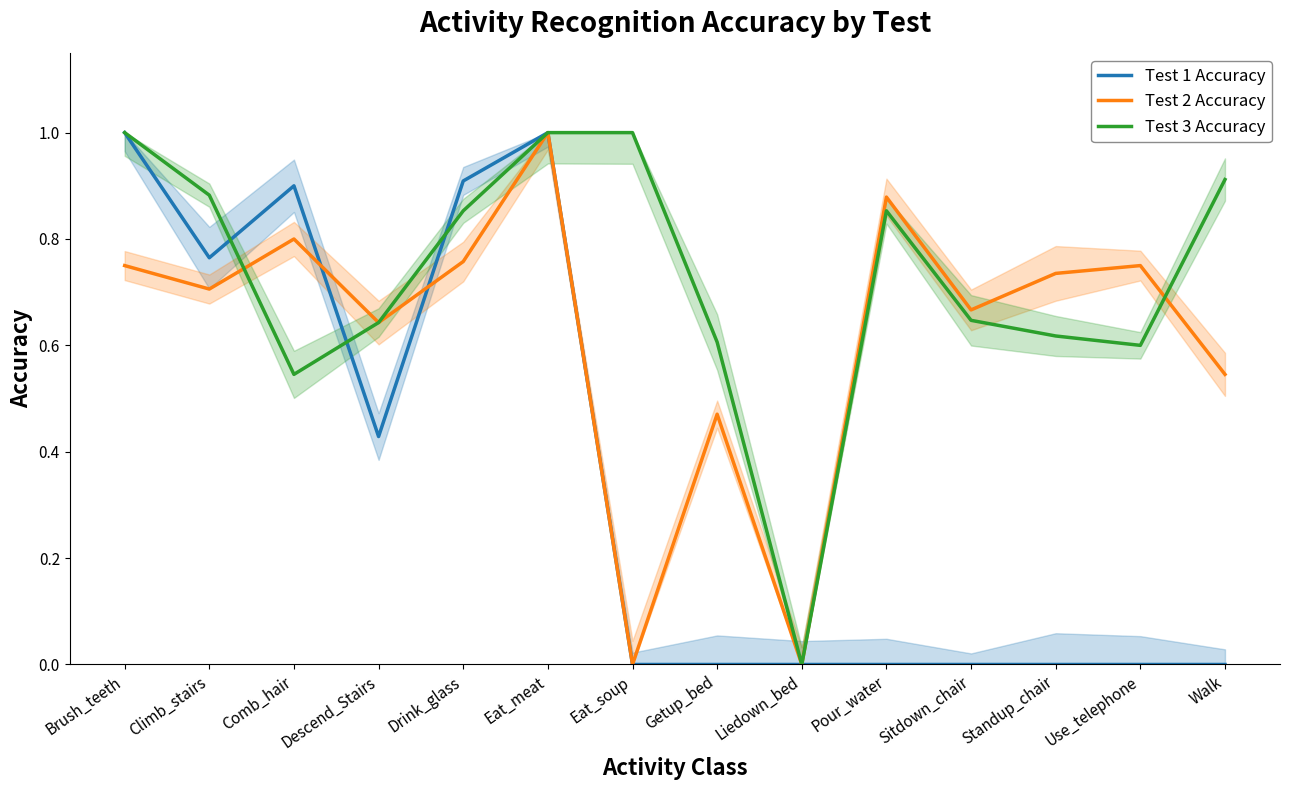

Does the chart display data point markers on the line(s)?

No